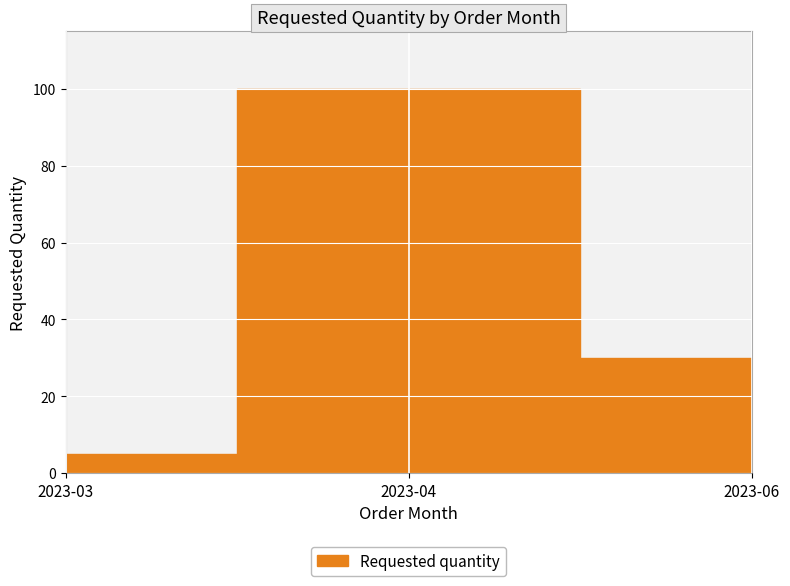

List the labels in order of value, smallest first.

2023-03, 2023-06, 2023-04